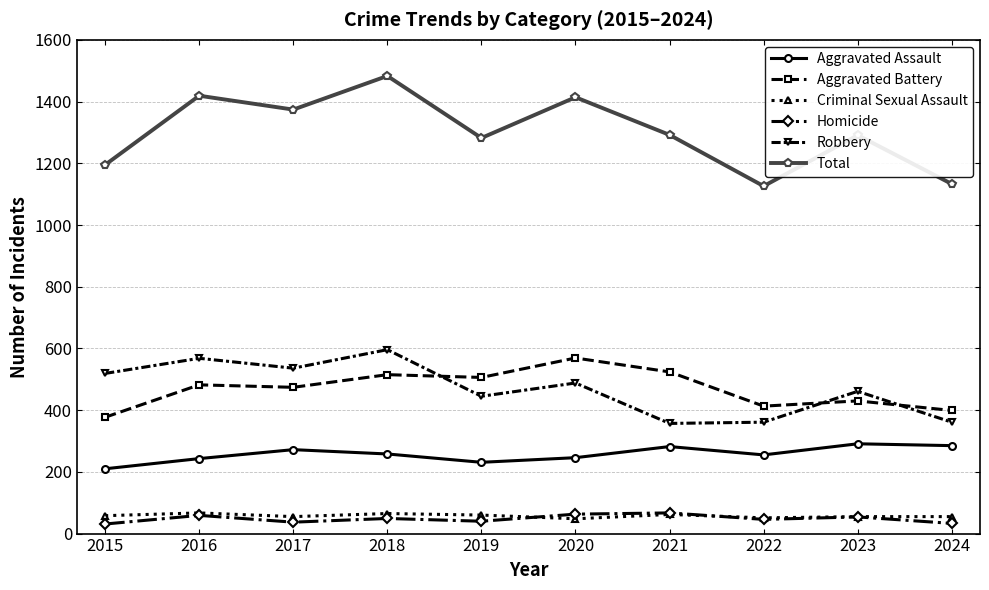

Is it true that Total equals 1291 at 2023?

True